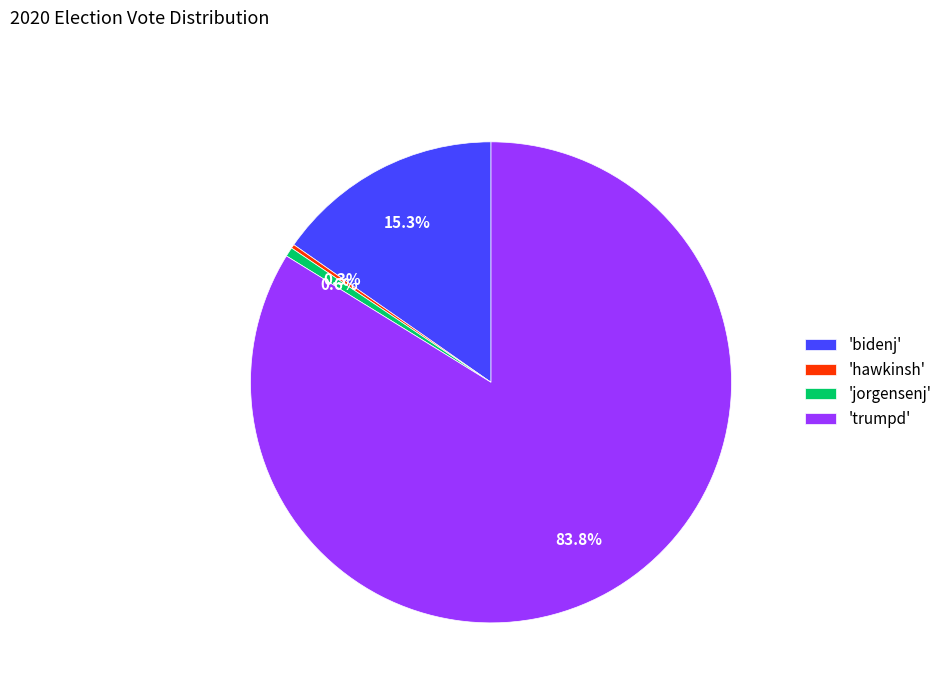

Is there any slice that represents more than half of the pie?

Yes